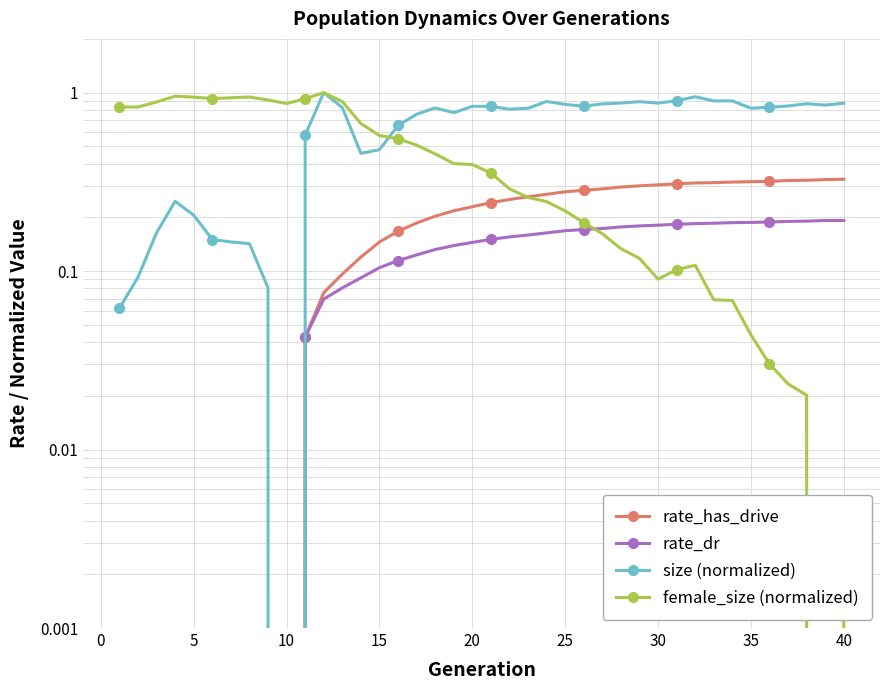

Which series ends up on top after the final intersection of rate_dr and female_size (normalized)?

rate_dr